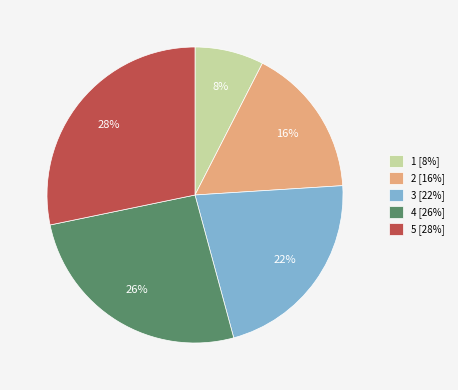

Is the sum of 4 and 2 greater than half?

No